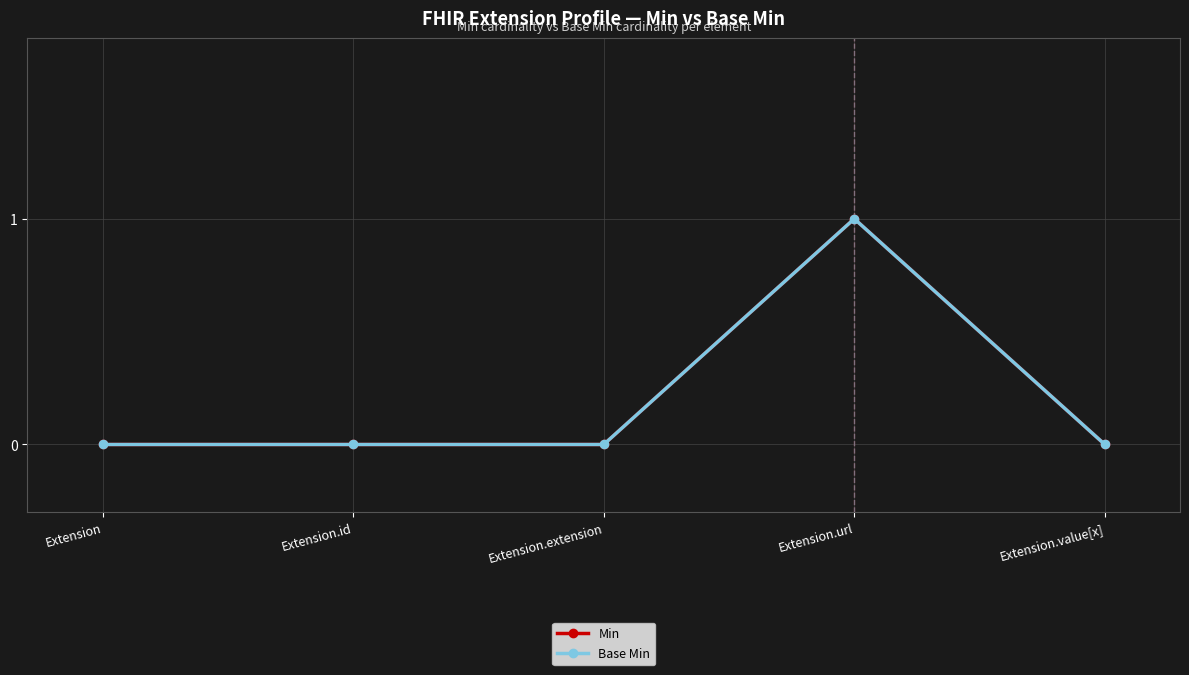

At Extension.value[x], list the series in order from largest to smallest.

Min, Base Min